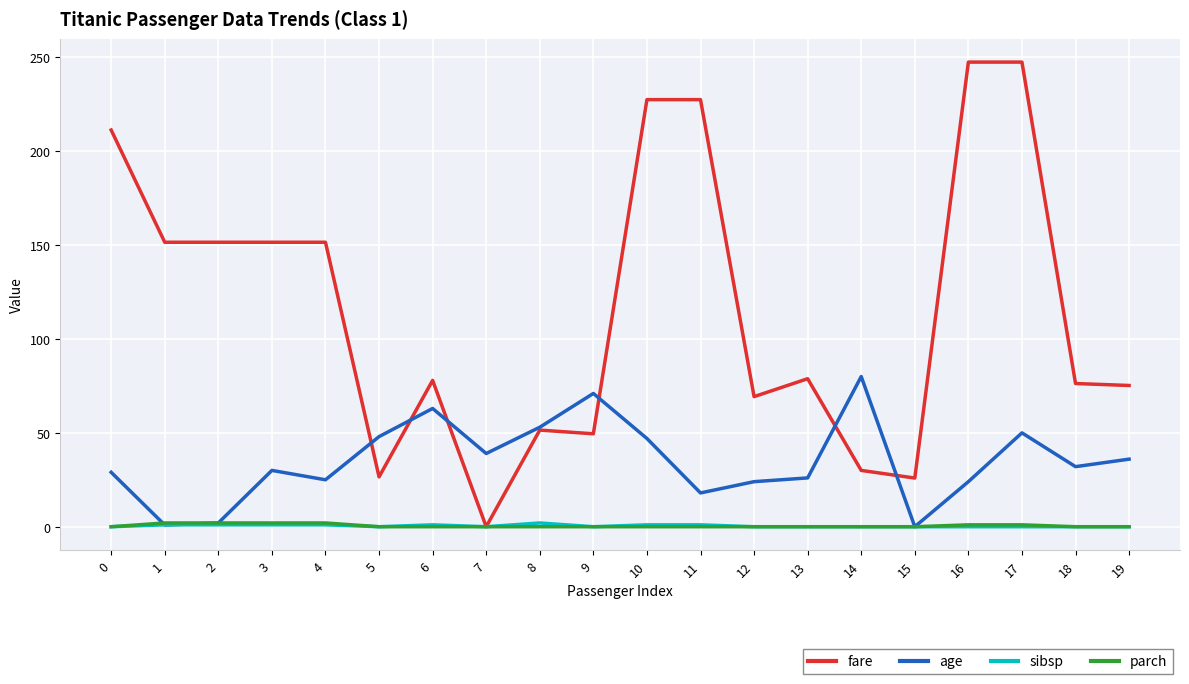

Which series has the largest range (max minus min)?

fare